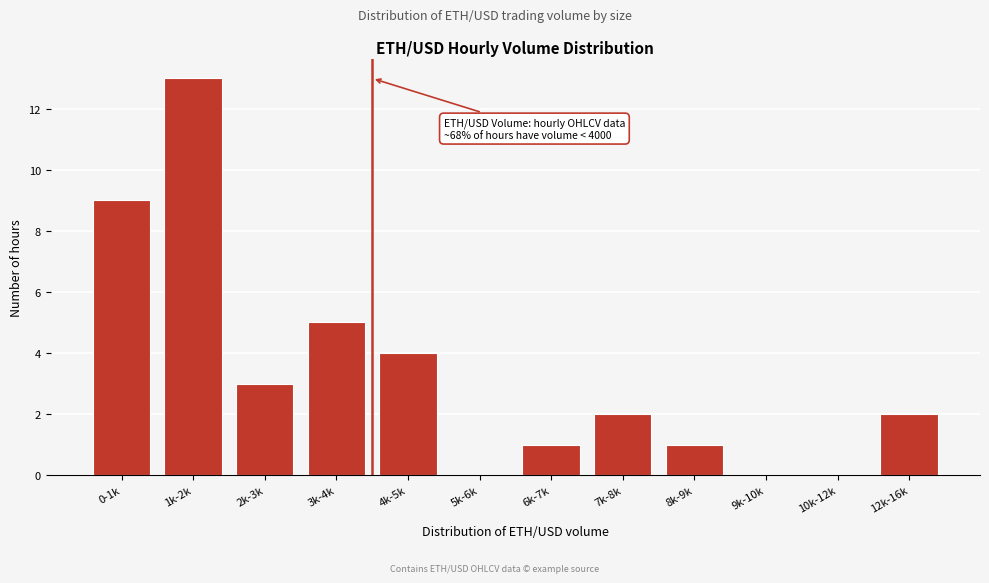

Reading left to right, list all the values displayed in this chart.

0-1k=9	1k-2k=13	2k-3k=3	3k-4k=5	4k-5k=4	5k-6k=0	6k-7k=1	7k-8k=2	8k-9k=1	9k-10k=0	10k-12k=0	12k-16k=2